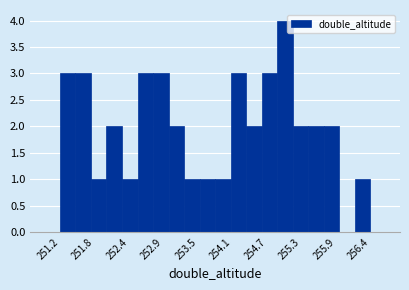

Around what value on the x-axis is the tallest bar? Give the approximate position of its centre, as read against the axis.

255.0